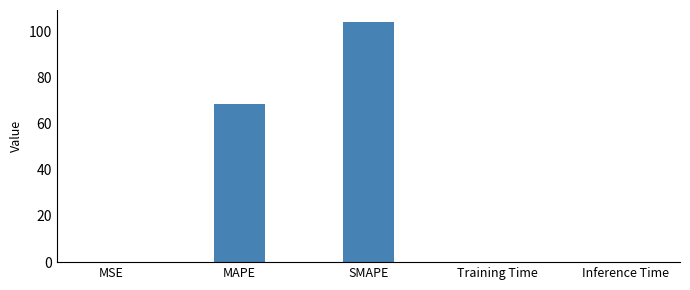

Which label corresponds to the largest value in the chart?

SMAPE